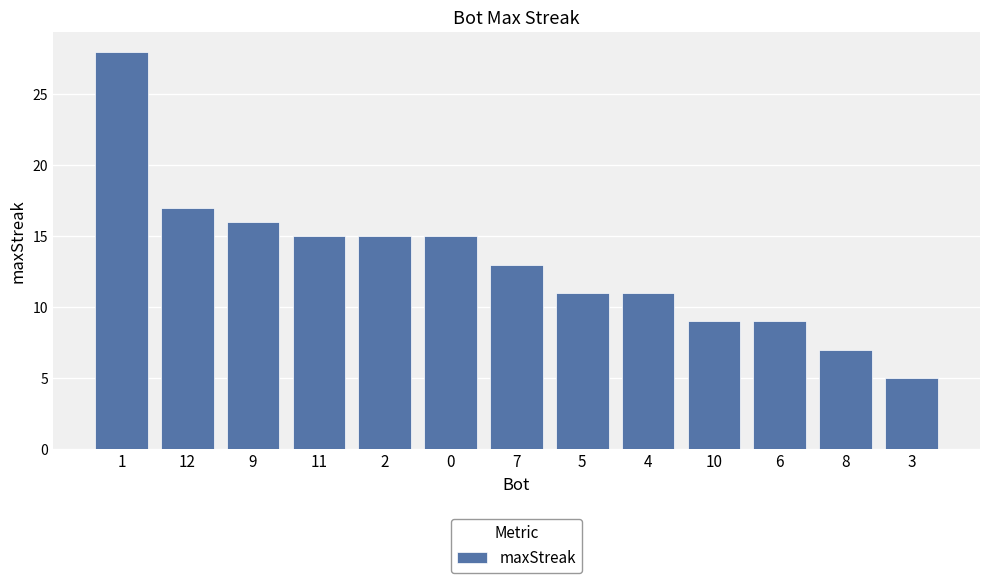

What is the difference between the values at 3 and 11?

10